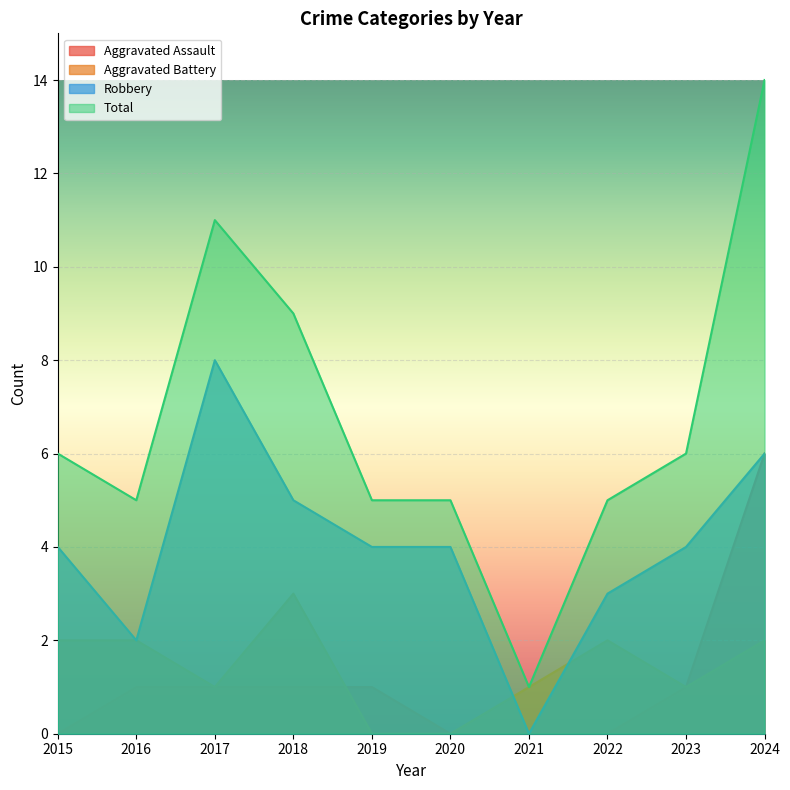

True or false: Total and Robbery intersect in this chart.

False